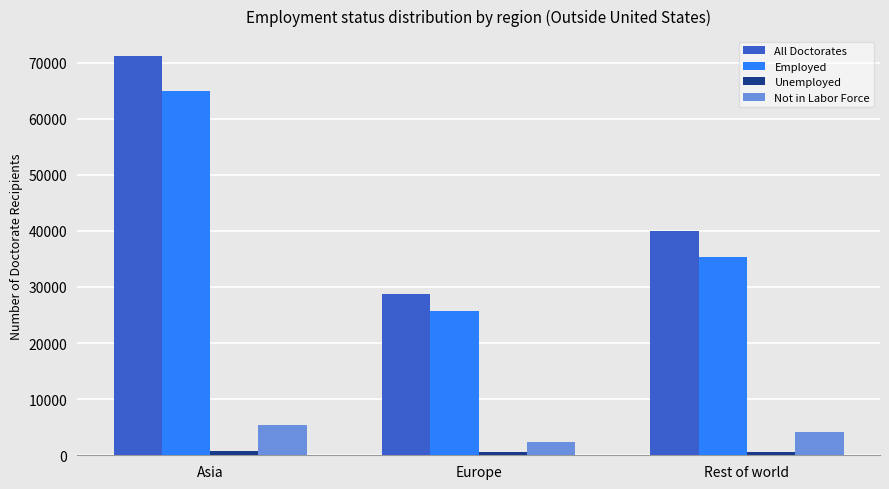

What is the maximum value shown in the chart?

71150